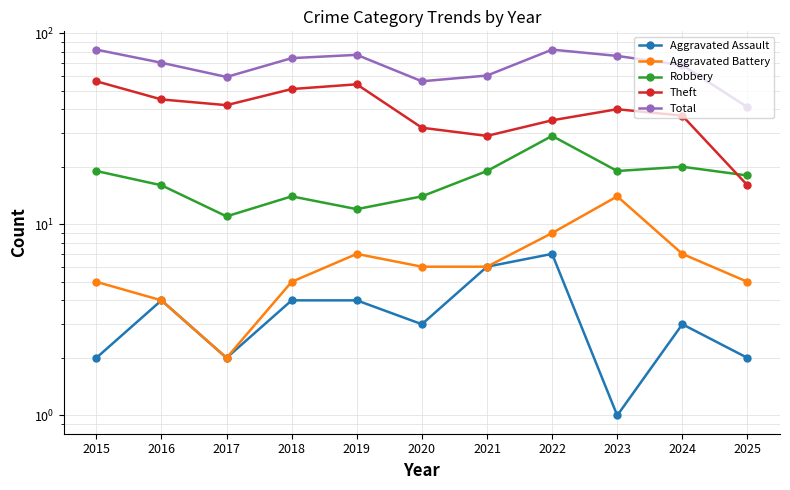

What is the difference between the highest and lowest values at 2020?

53